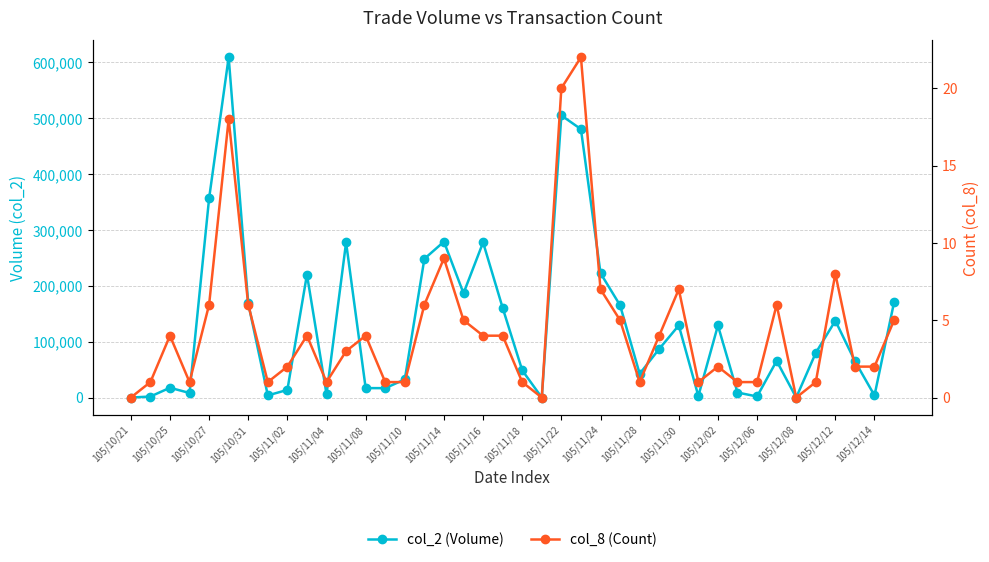

The value of col_8 (Count) at 105/11/30 is 3. True or false?

False